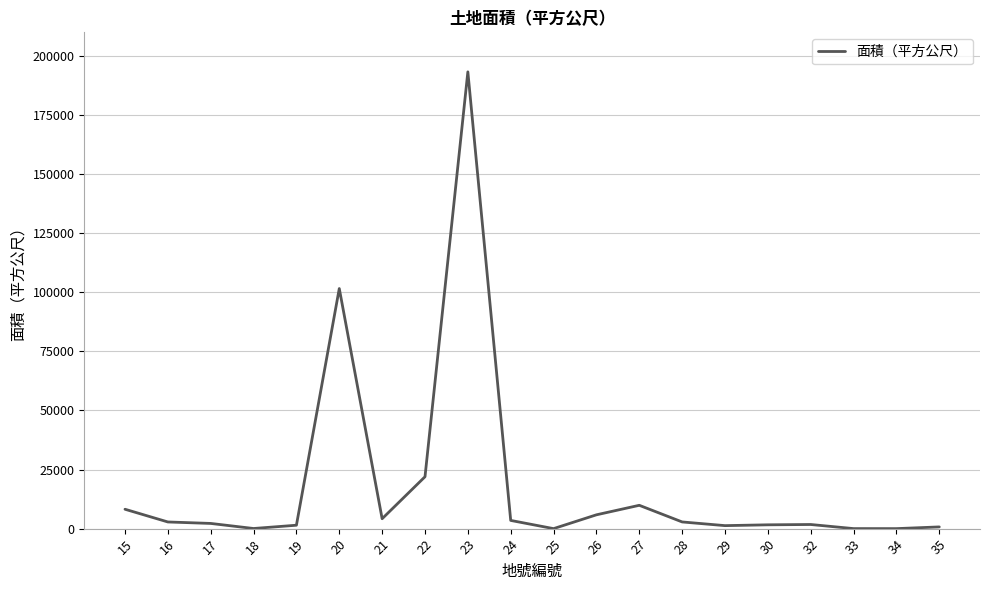

True or false: there are more than 1 points higher than both neighbors.

True